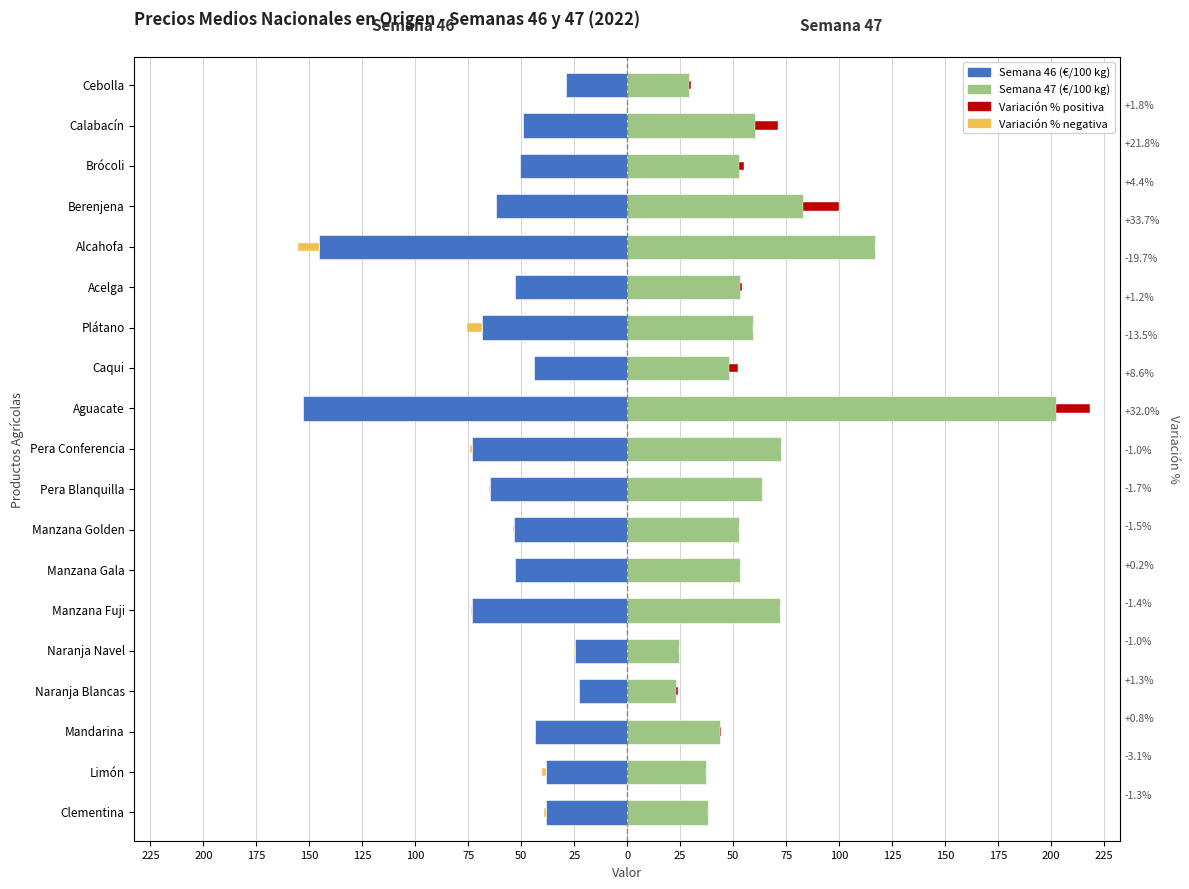

How many values in the Var% negativa series are below 0?

9